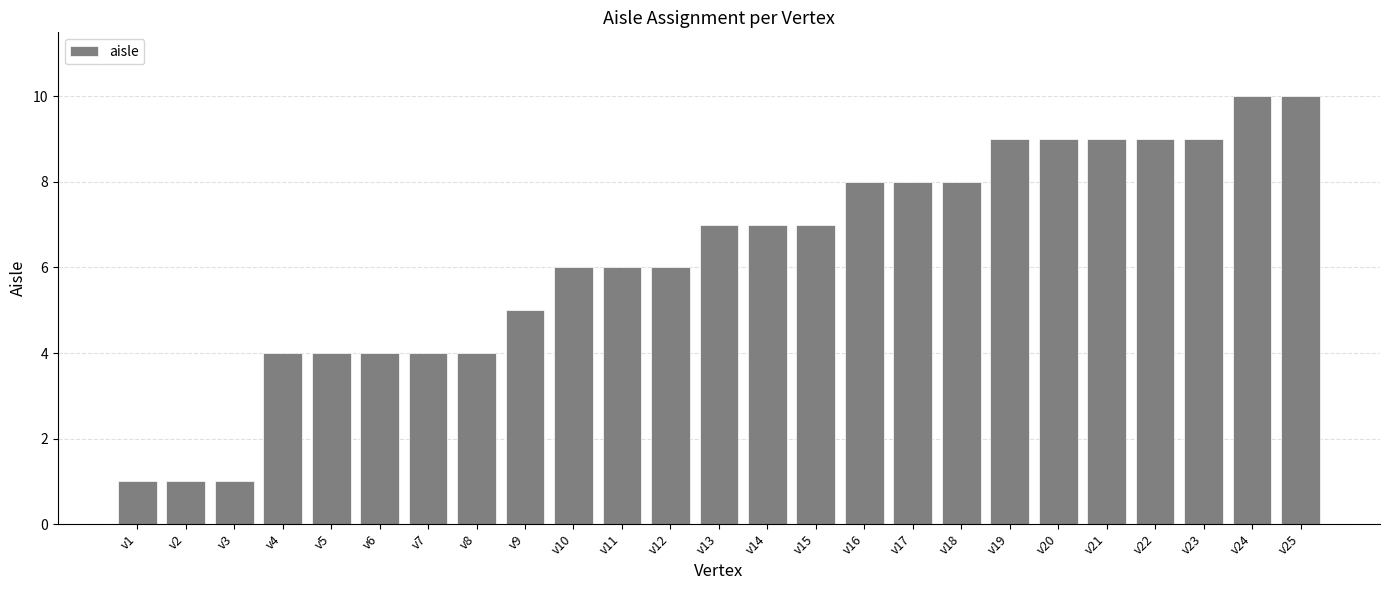

Where is the data nearest to the value 5?

v9